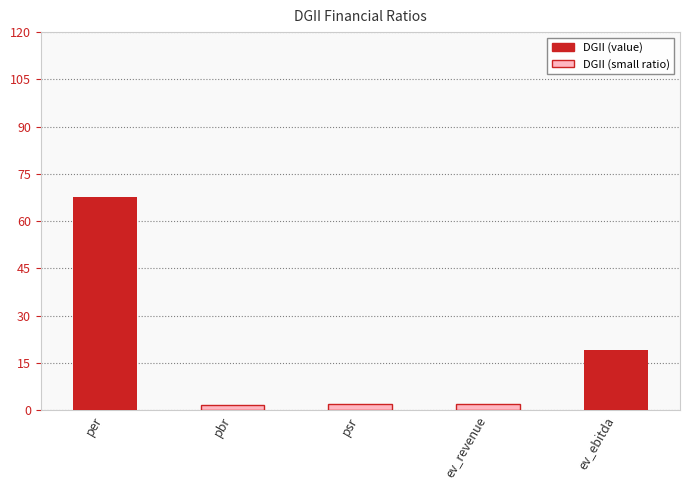

What value does the data have at ev_ebitda?

19.1